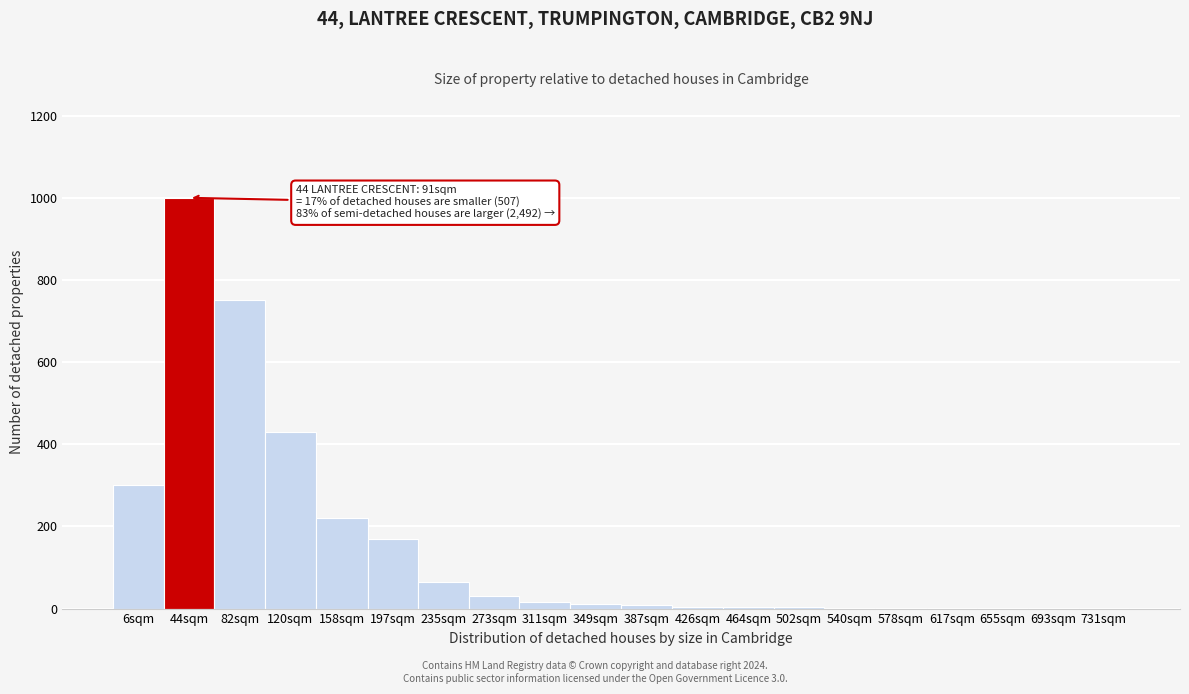

Where is the data nearest to the value 500?

120sqm